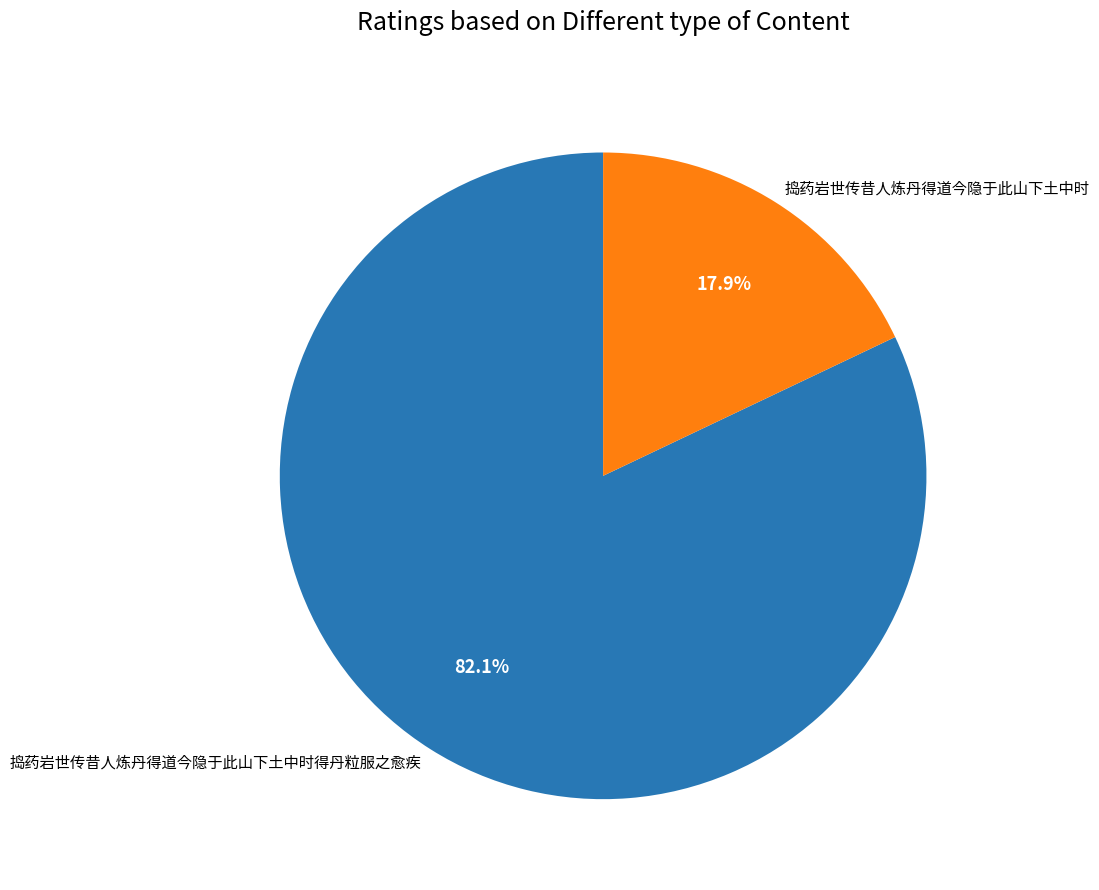

Rank the categories by value from highest to lowest.

捣药岩世传昔人炼丹得道今隐于此山下土中时得丹粒服之愈疾, 捣药岩世传昔人炼丹得道今隐于此山下土中时